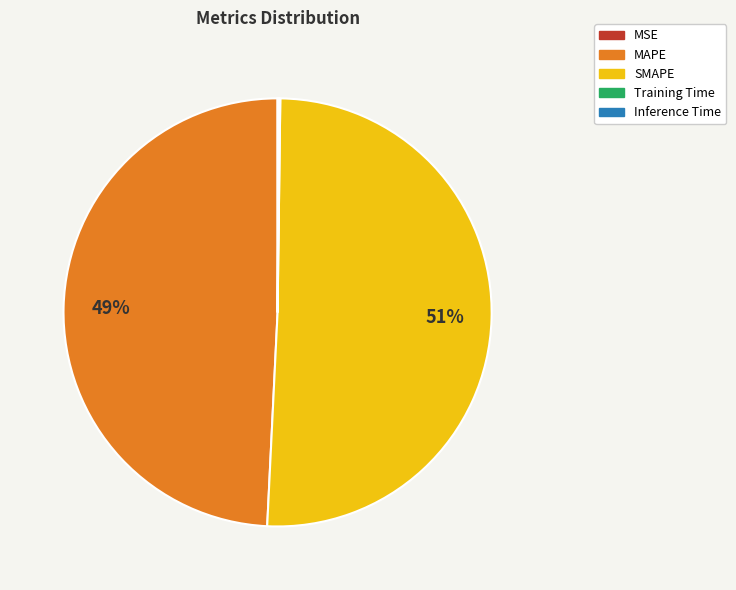

Does SMAPE represent more than half of the total?

Yes